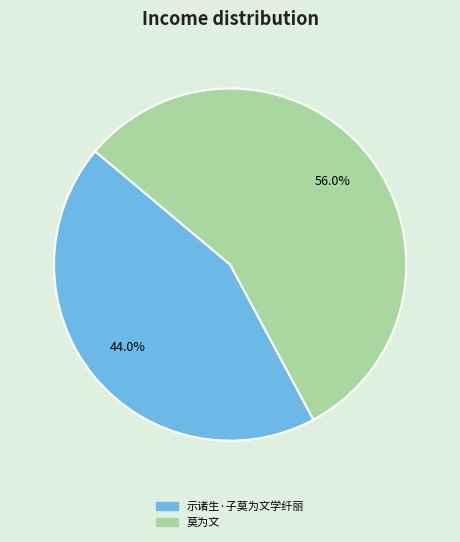

Is there a majority slice in this chart?

Yes